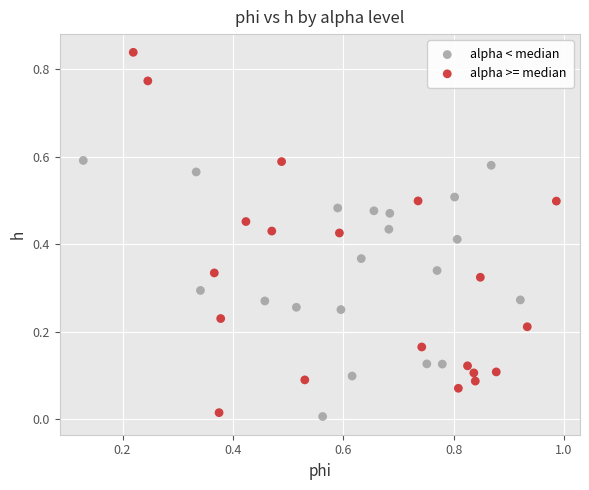

Which series has the largest Y range (max minus min)?

alpha >= median